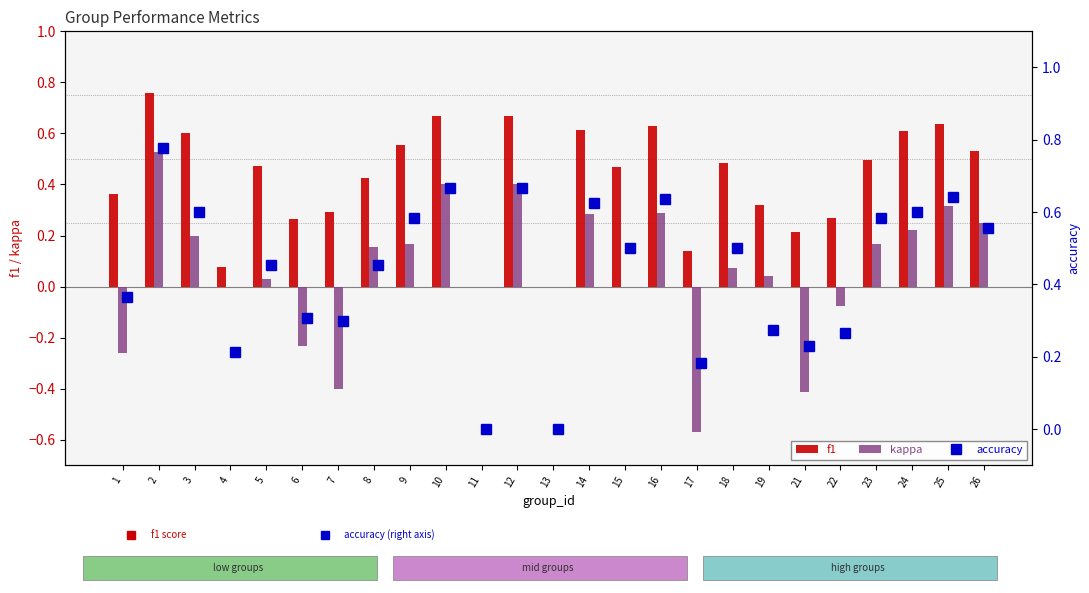

The value of kappa at 25 is 0.3. True or false?

True